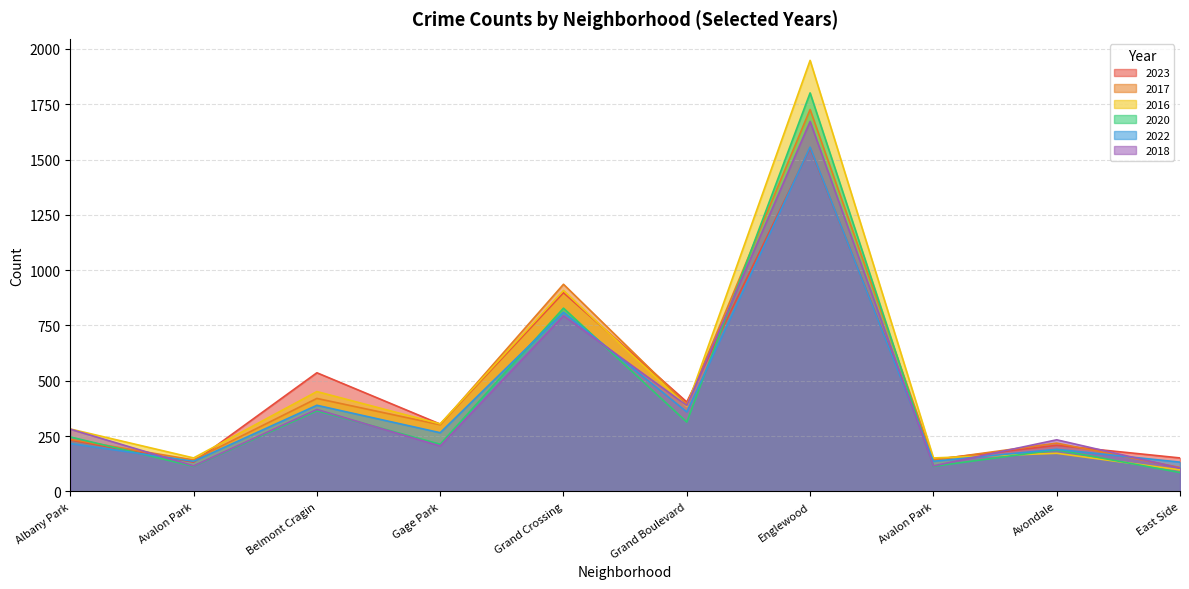

At which label does 2016 first exceed 305?

Belmont Cragin